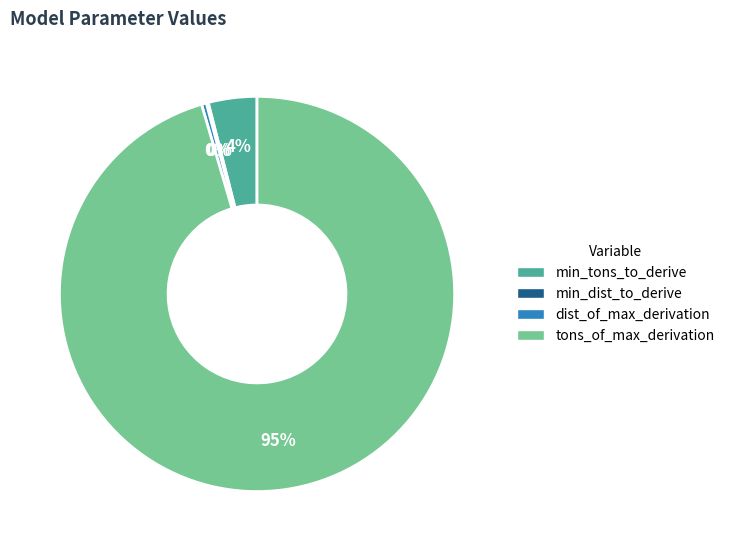

To the nearest percent, what is the average slice percentage?

25%